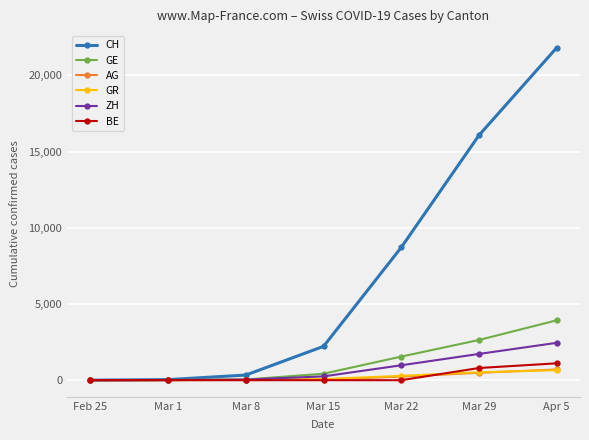

At which category is the sum across all series the highest?

Apr 5